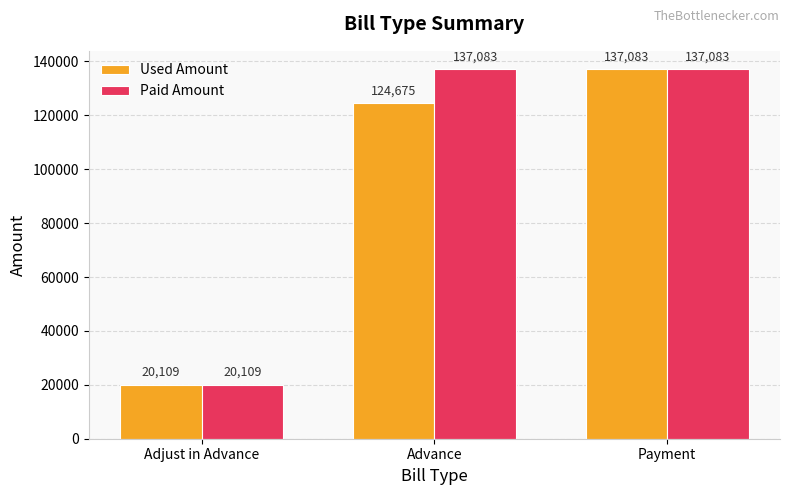

Which series has the largest total across all categories?

Paid Amount